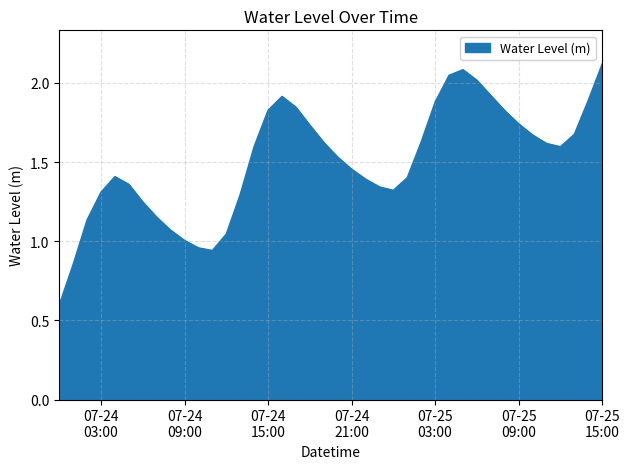

What is the sum of all values?

60.1